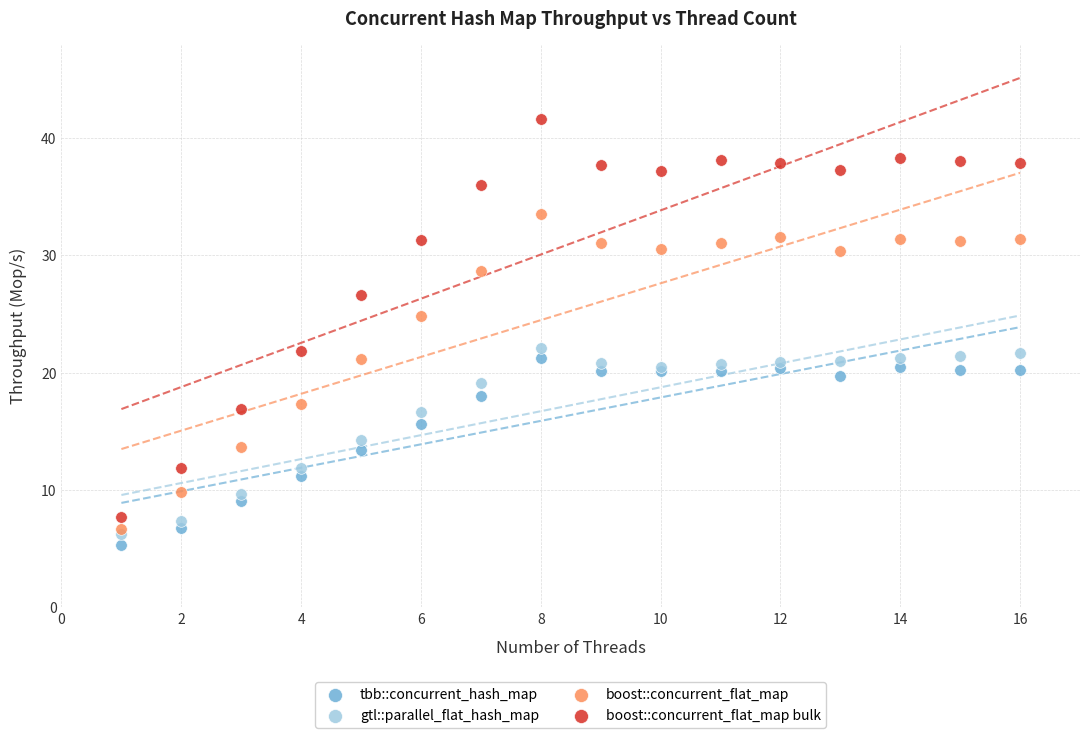

What are all the series names shown in the legend?

tbb::concurrent_hash_map, gtl::parallel_flat_hash_map, boost::concurrent_flat_map, boost::concurrent_flat_map bulk